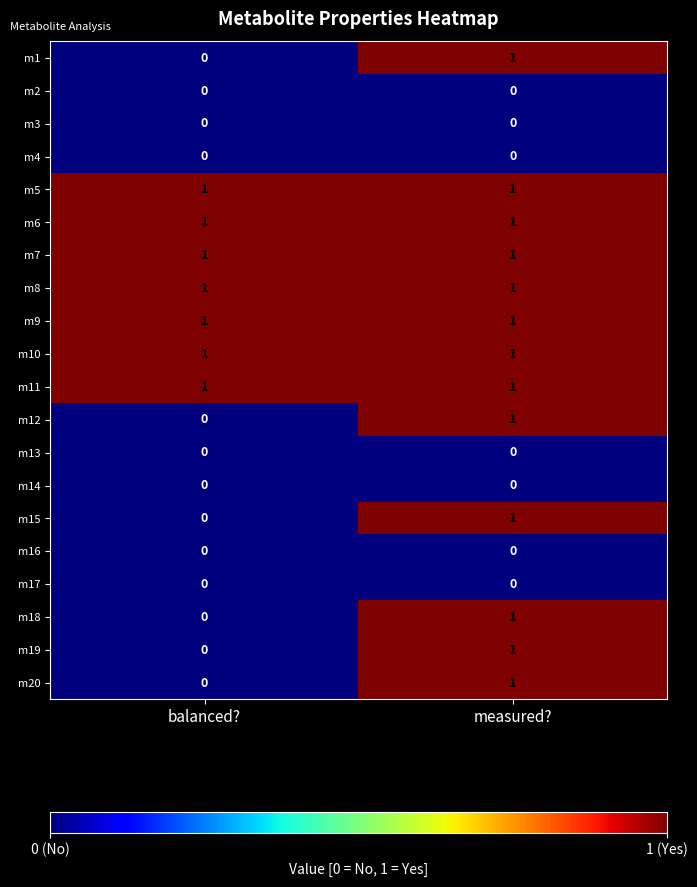

True or false: m8 has a value of 2 at measured?.

False